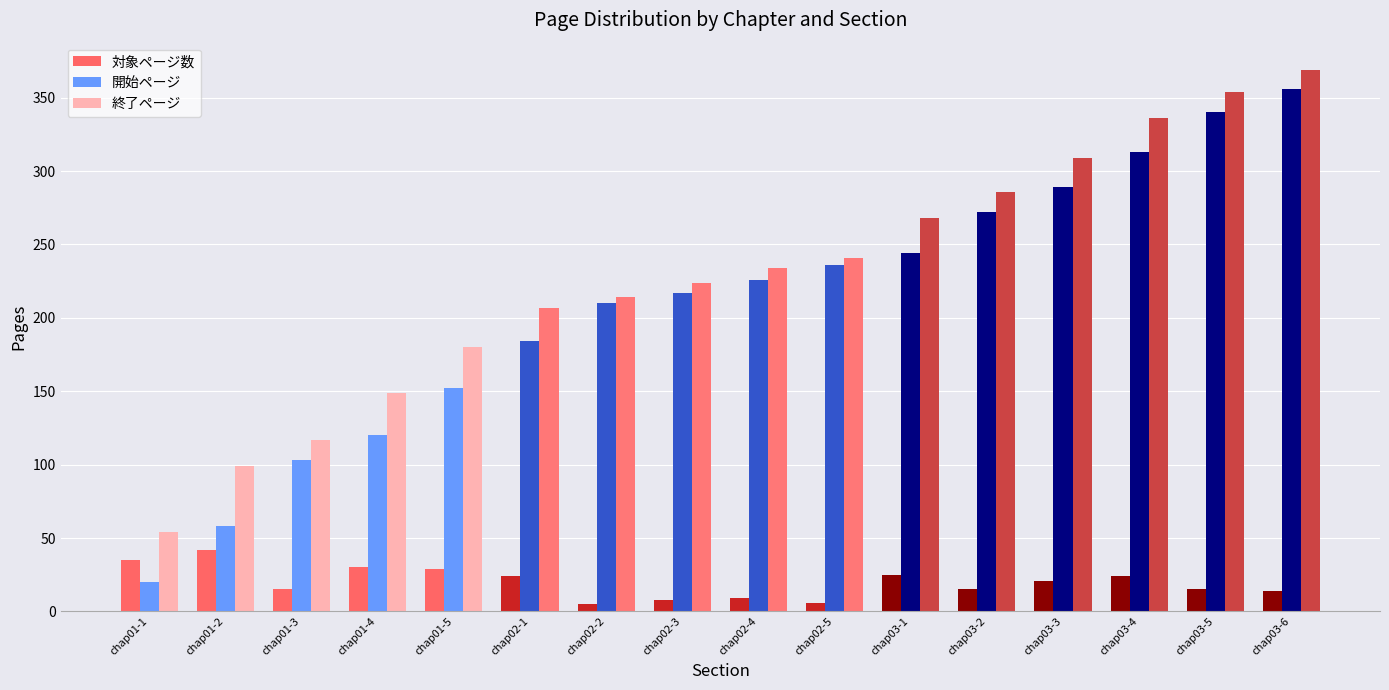

Which category has the highest value across all series?

chap03-6